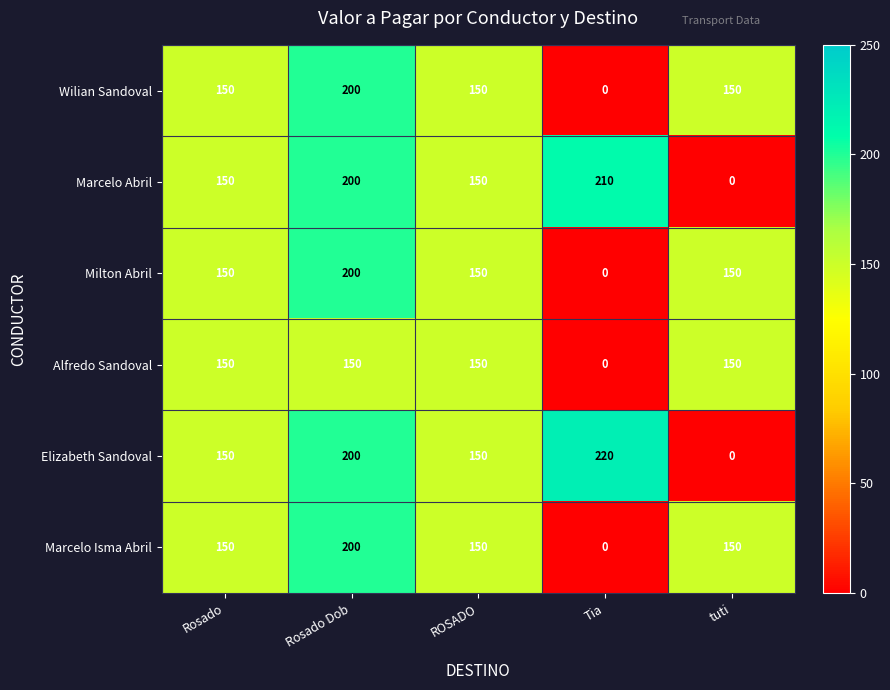

True or false: Marcelo Isma Abril has a value of 267 at tuti.

False